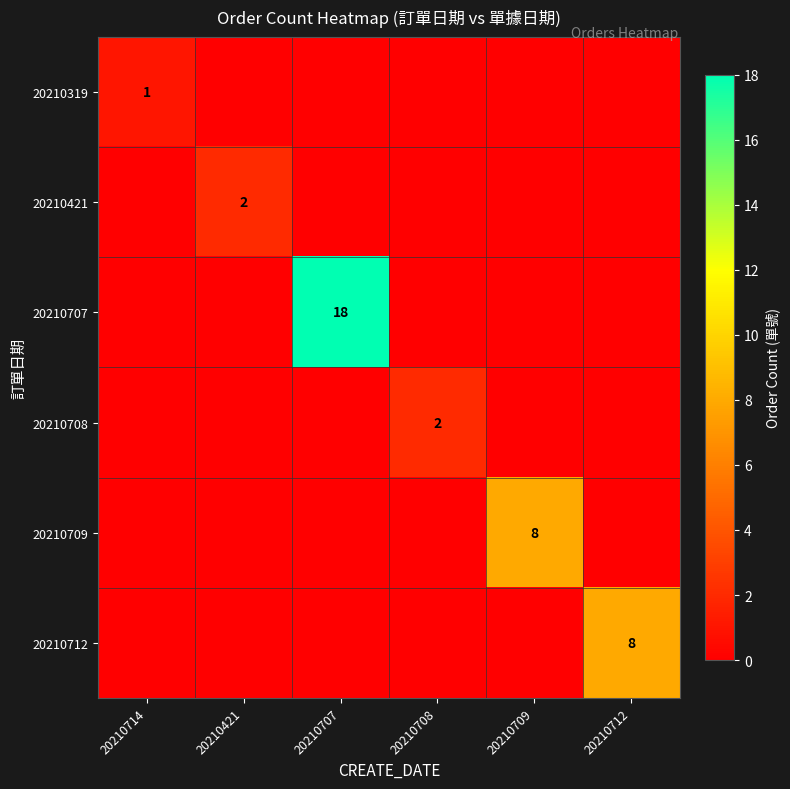

True or false: 20210709 has a value of 8 at 20210709.

True